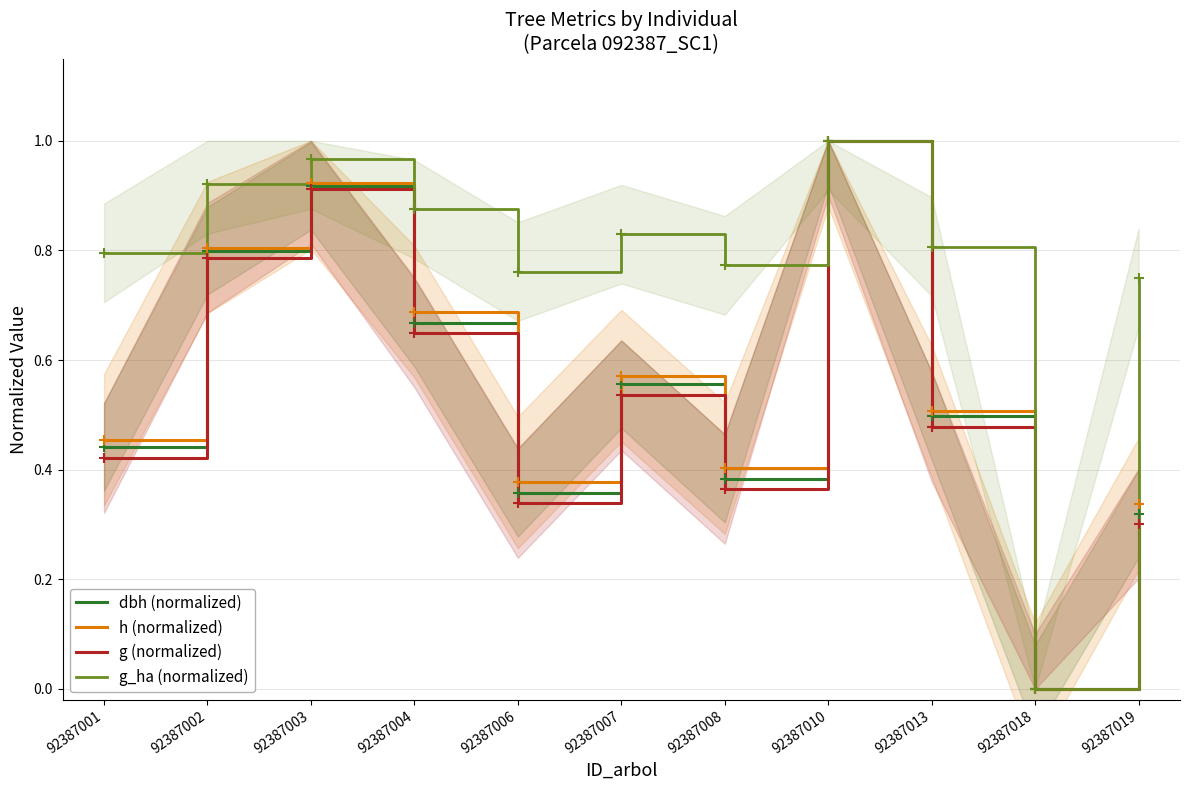

At which category is the sum across all series the highest?

92387010